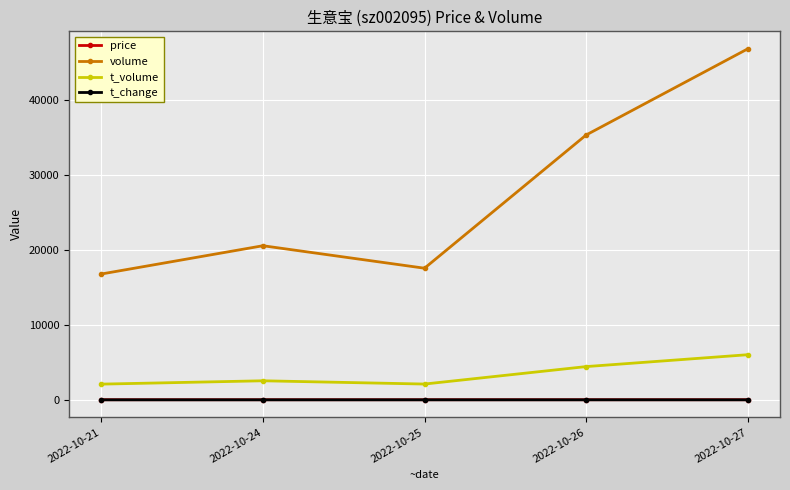

Is it true that volume equals 11497.7 at 2022-10-21?

False